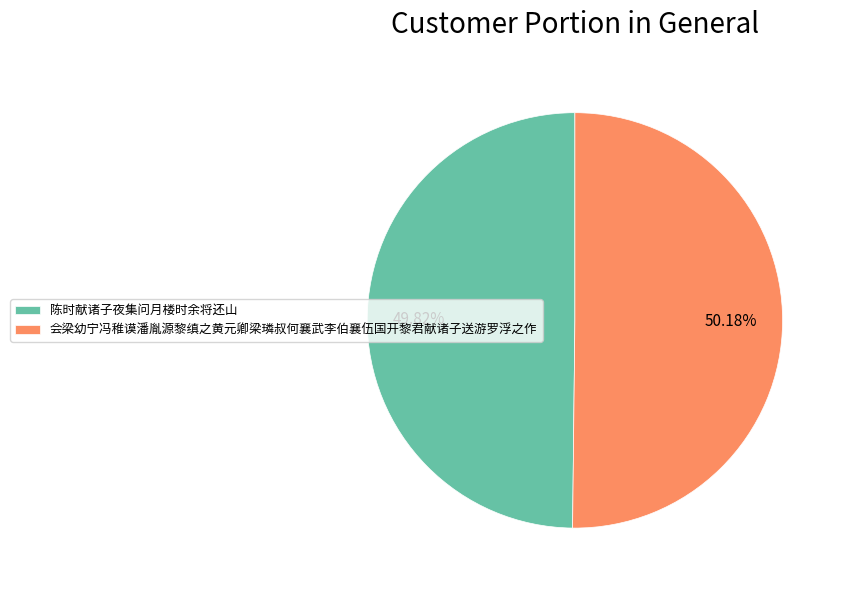

Combined, do 会梁幼宁冯稚谟潘胤源黎缜之黄元卿梁璘叔何襄武李伯襄伍国开黎君献诸子送游罗浮之作 and 陈时献诸子夜集问月楼时余将还山 account for over 50%?

Yes